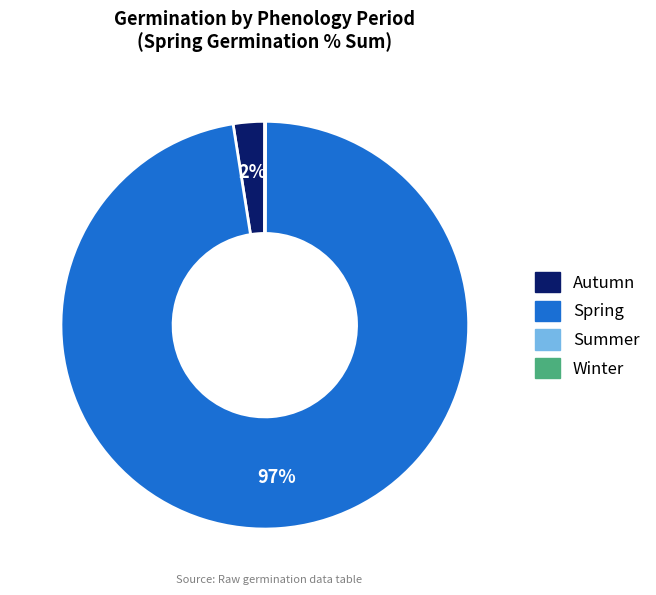

Which category has the biggest portion of the pie?

Spring